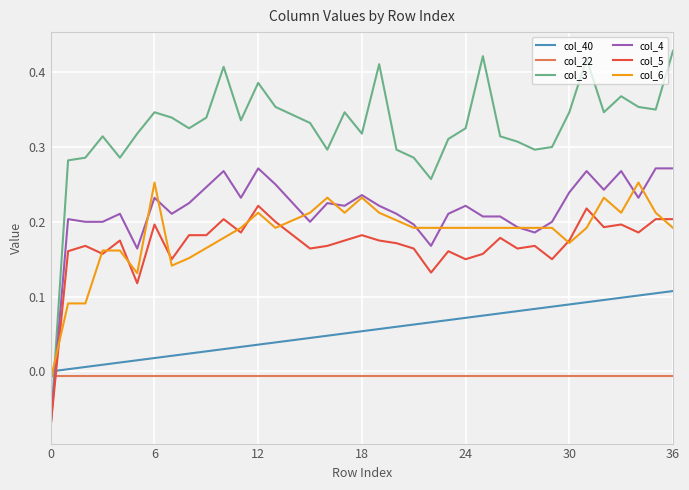

After their last crossing, which series has the higher values: col_40 or col_3?

col_3